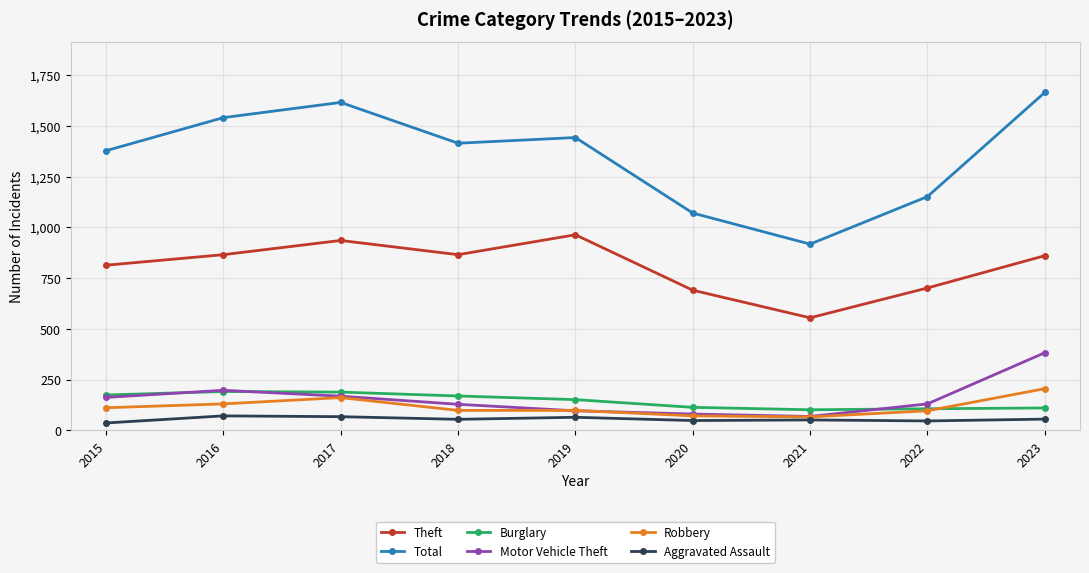

At which label does Theft first exceed 860?

2016